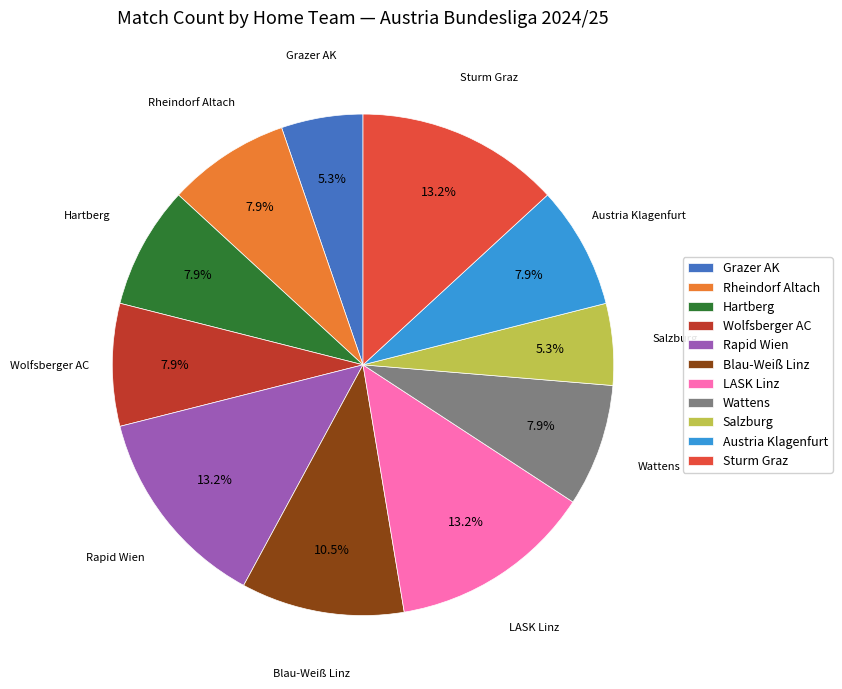

To the nearest percent, what is the difference between the largest and smallest slice percentages?

8%